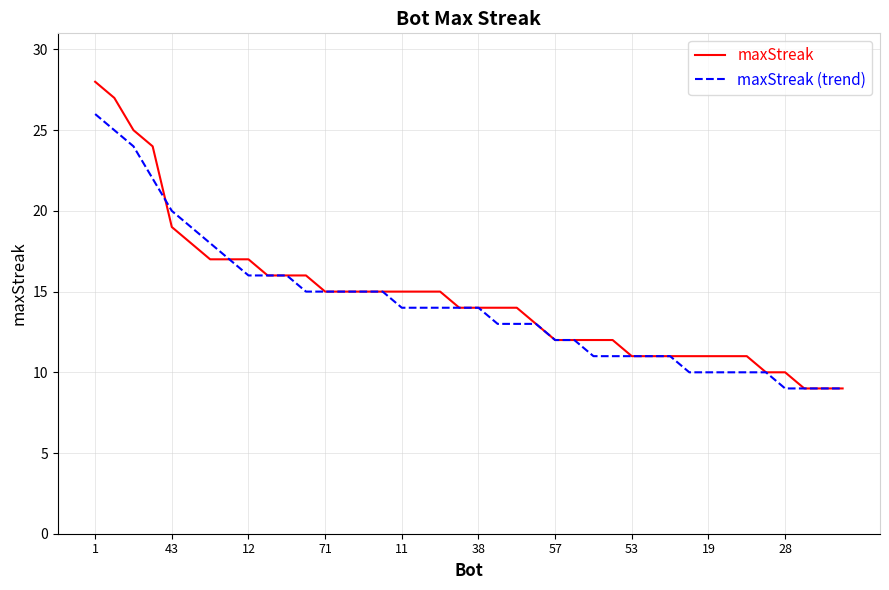

What is the smallest value displayed?

9